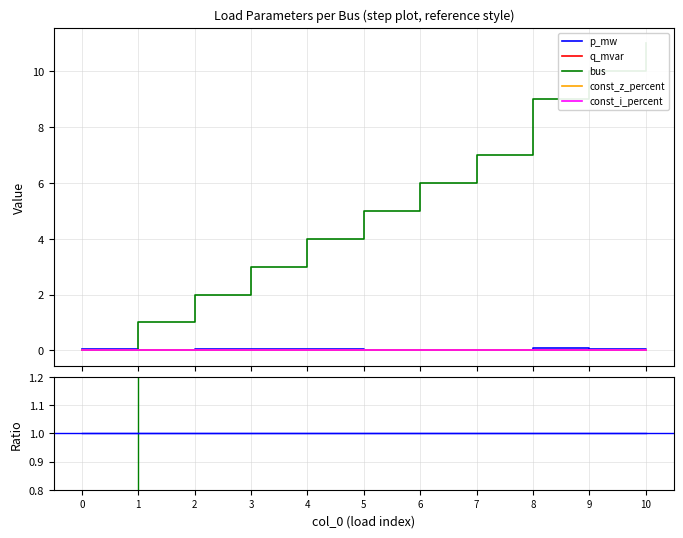

What is the difference between the maximum and minimum values in the p_mw series?

0.1